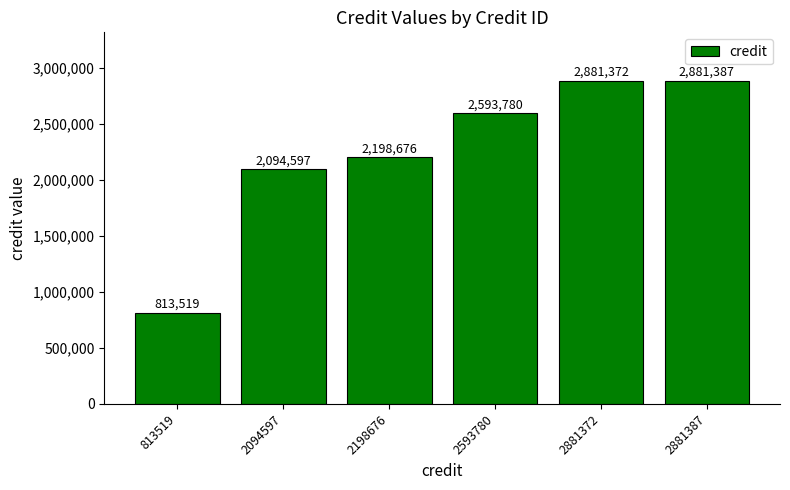

Which label corresponds to the smallest value in the chart?

813519